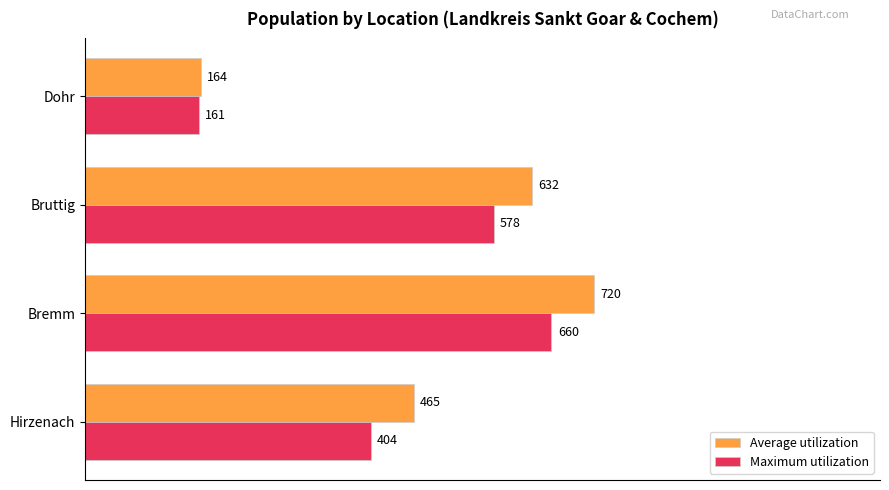

What are all the series names shown in the legend?

Average utilization, Maximum utilization